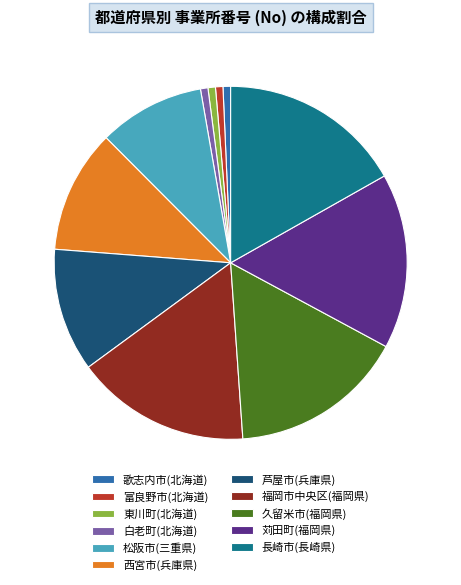

How many segments does this pie chart have?

11